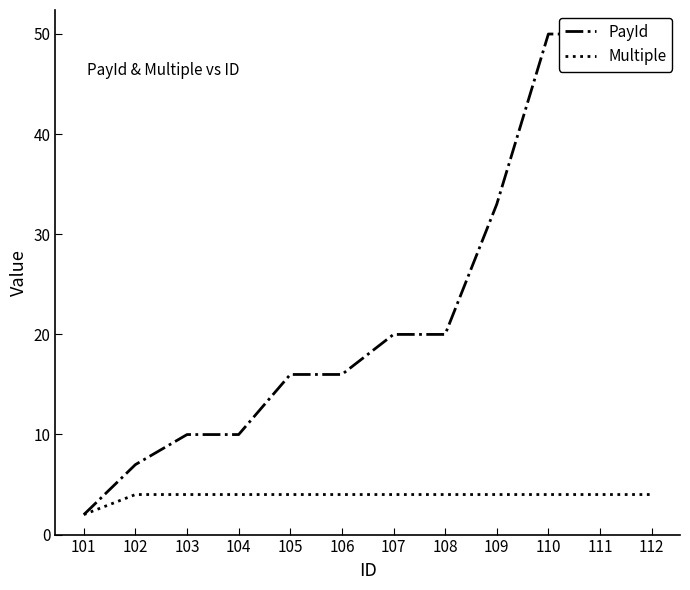

How many times do Multiple and PayId cross each other?

1